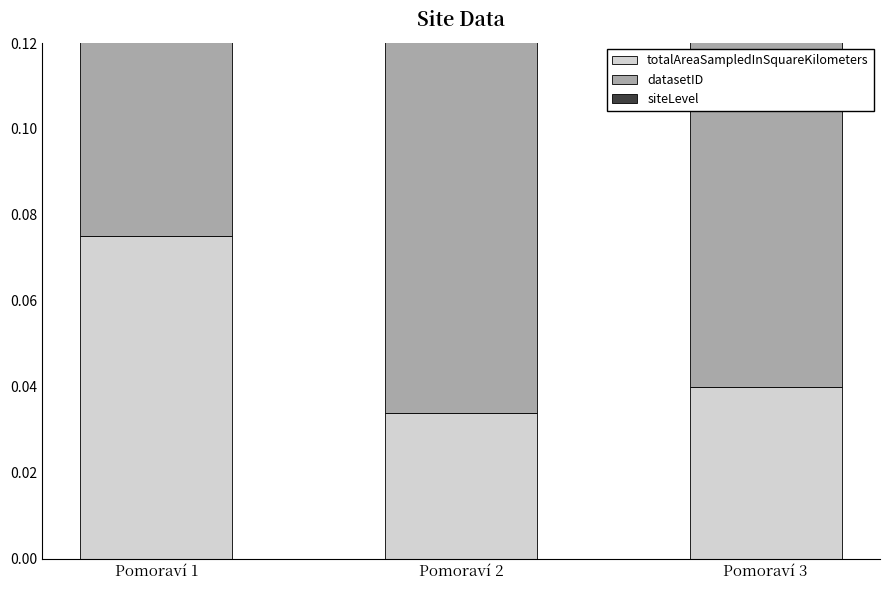

Between Pomoraví 2 and Pomoraví 3, which series saw the biggest shift?

totalAreaSampledInSquareKilometers